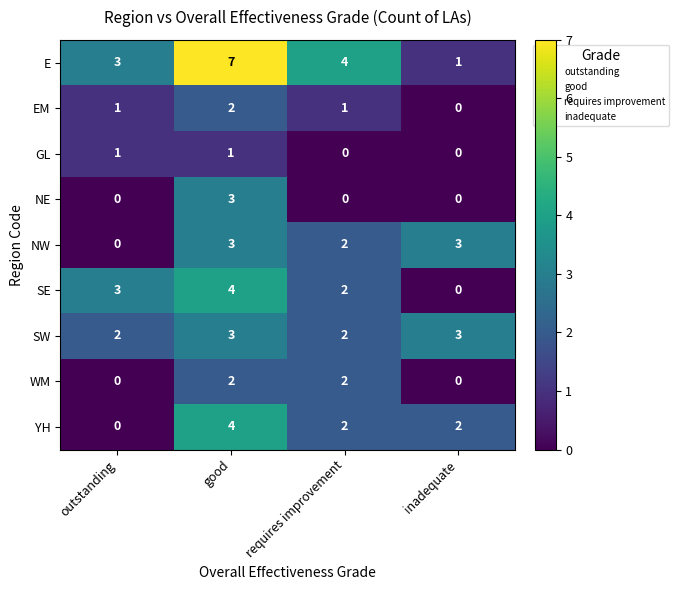

Which label corresponds to the largest value in the chart?

good